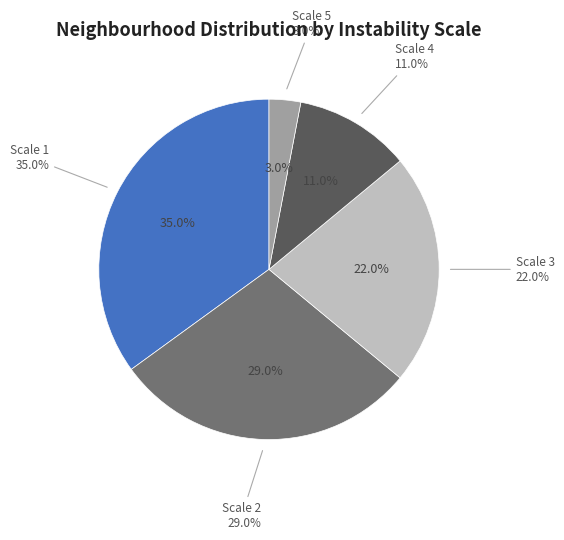

Is it true that Scale 1 is 48% of the pie?

False